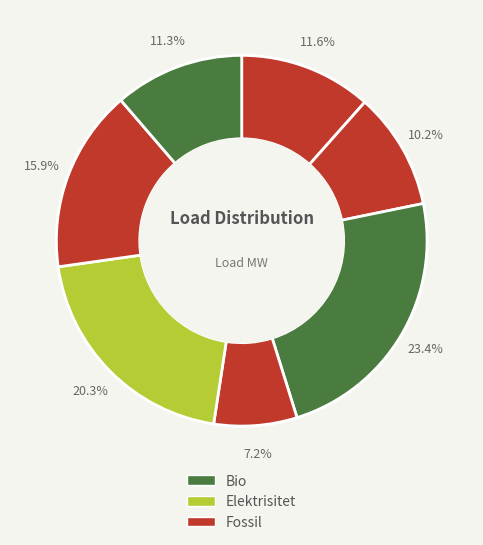

How many segments does this pie chart have?

7